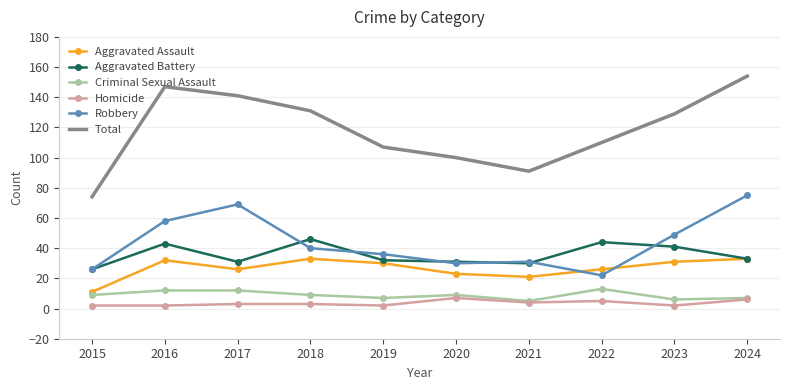

What is the sum of all Aggravated Assault values?

266